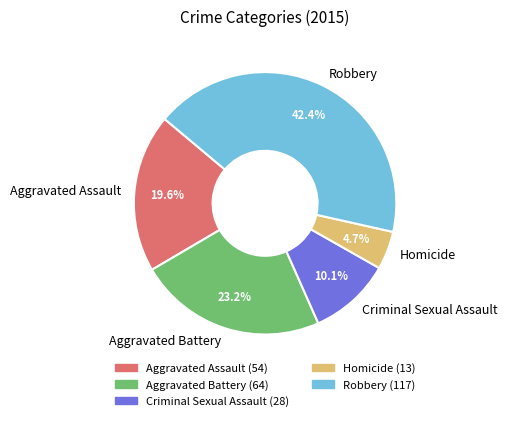

What percentage do Criminal Sexual Assault and Aggravated Assault together represent?

29.7%